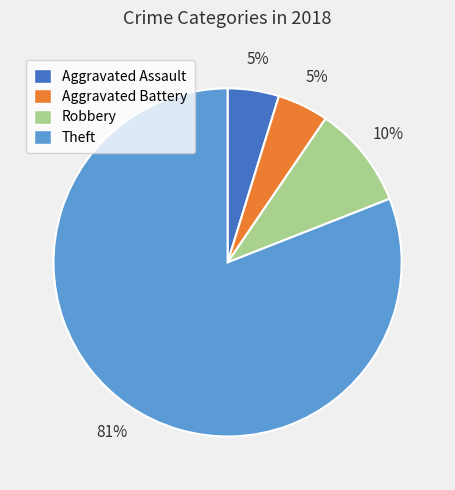

Which slice is the largest?

Theft